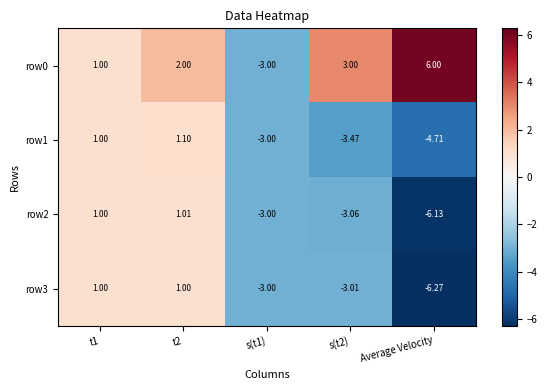

How many data points in row1 are above -3?

2